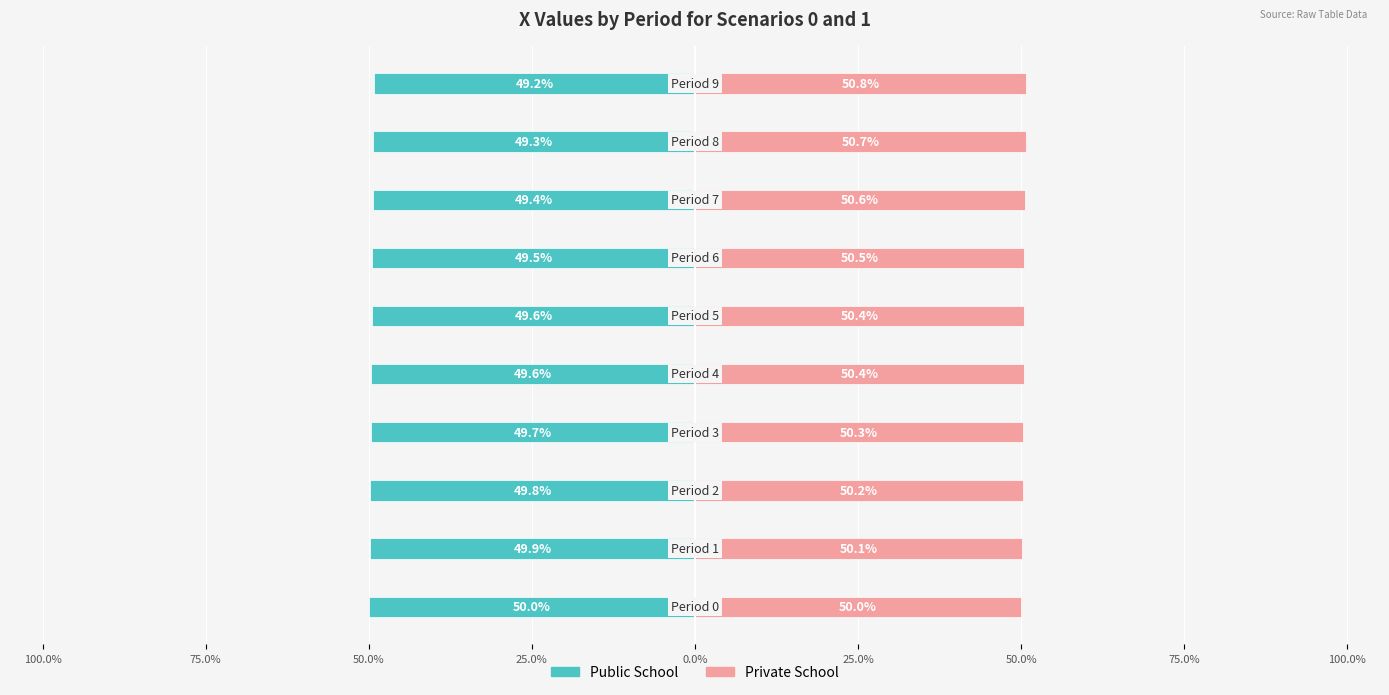

What is the maximum value for Public School?

-49.2